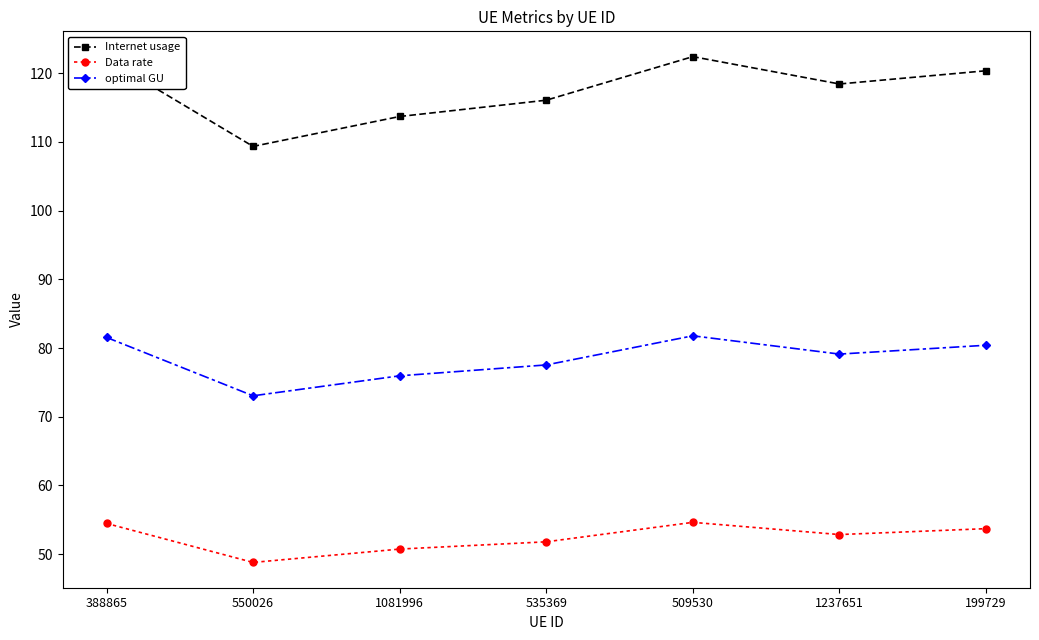

What position from the right is 1237651?

2